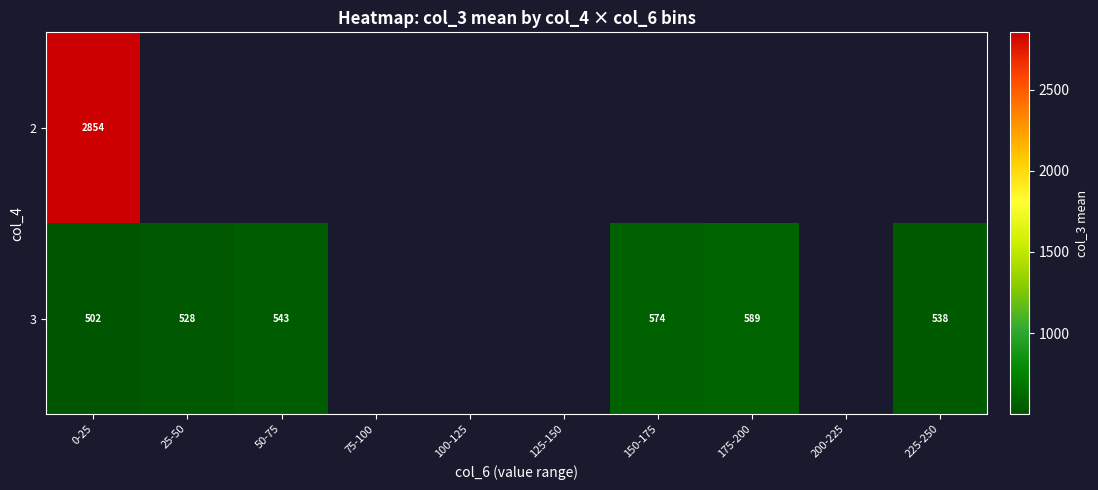

The value of 3 at 225-250 is 713. True or false?

False